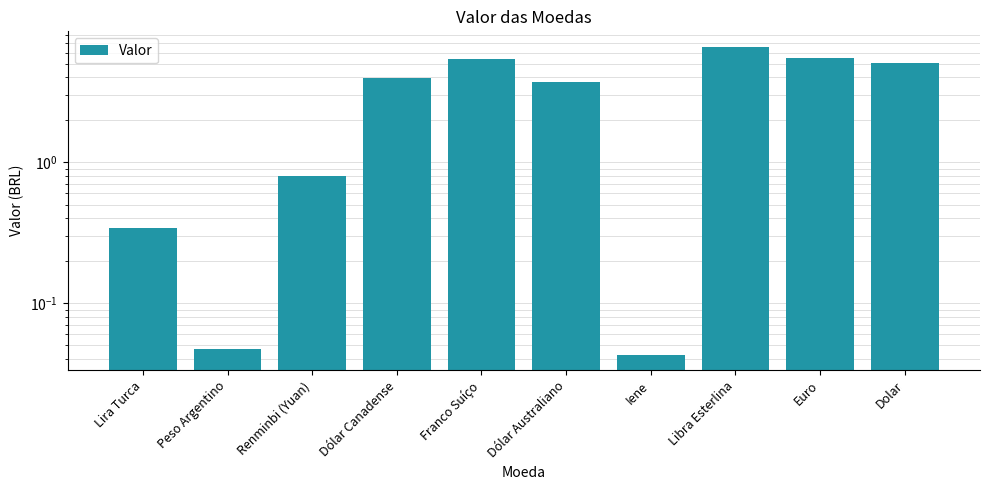

What is the difference between the values at Peso Argentino and Dolar?

5.0